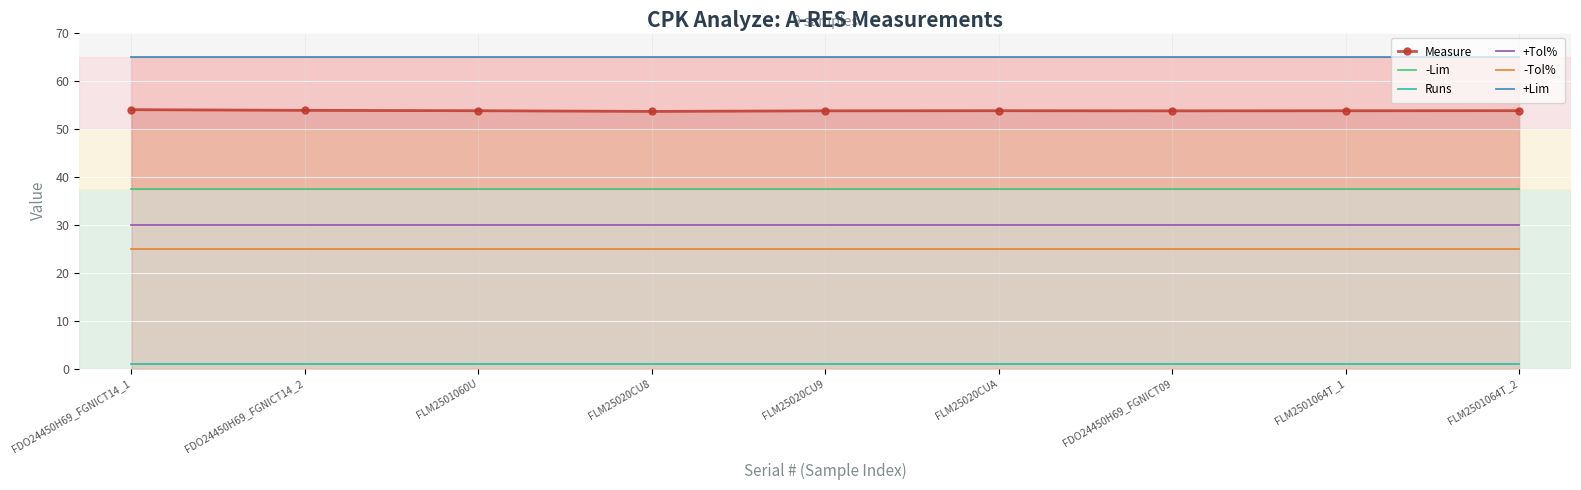

At how many categories does at least one series exceed 5?

9